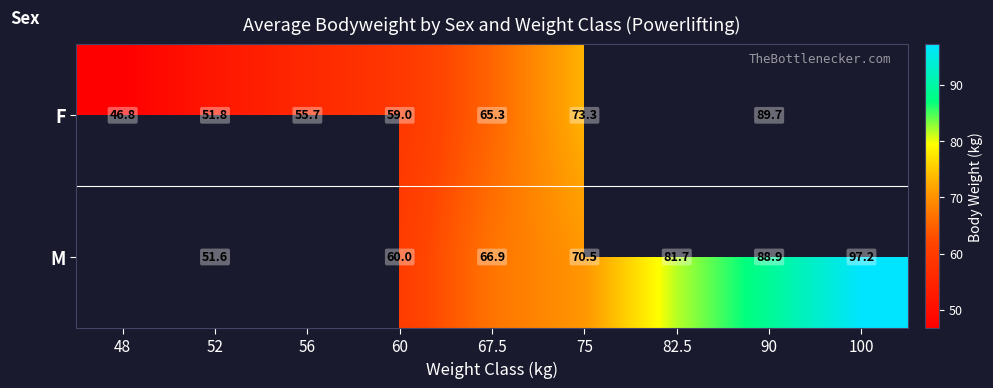

True or false: M has a value of 51.6 at 52.

True